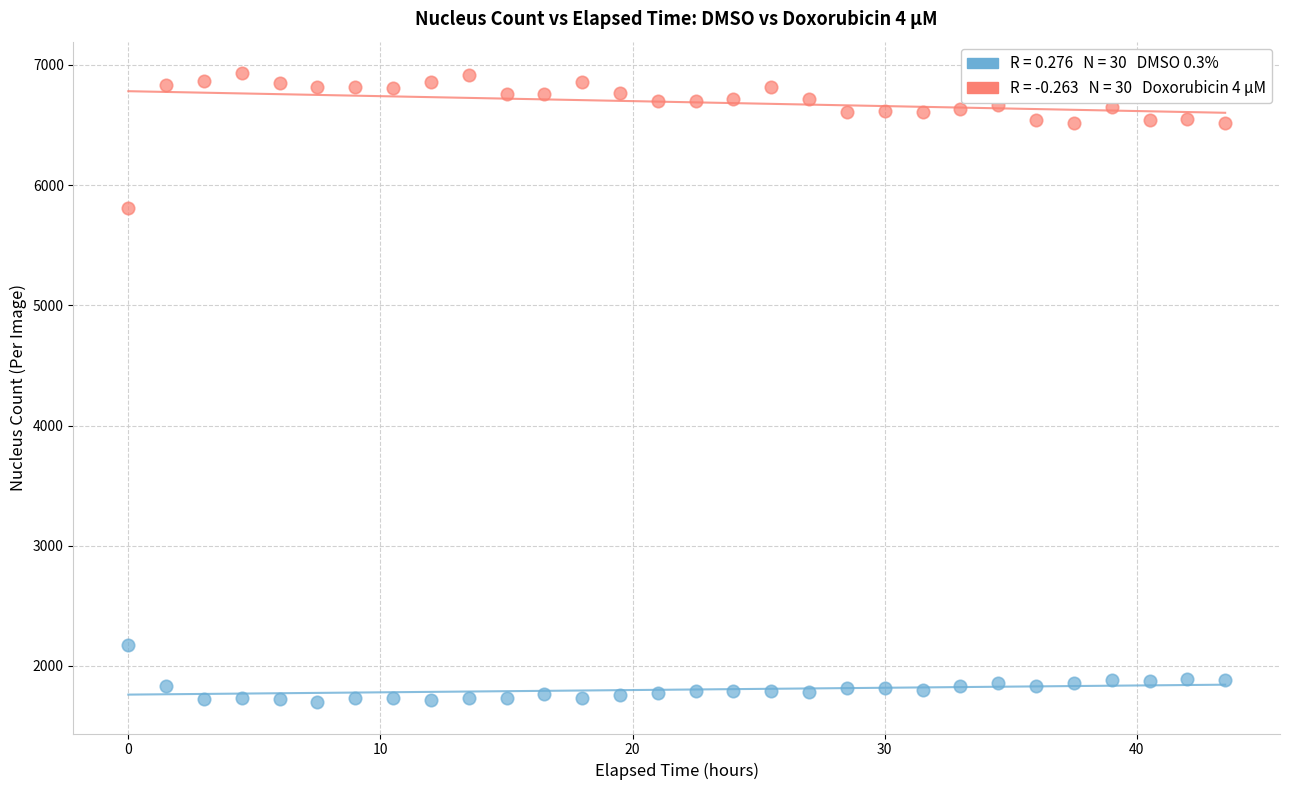

Across all data points, what is the range of Y values (max minus min)?

5232.4